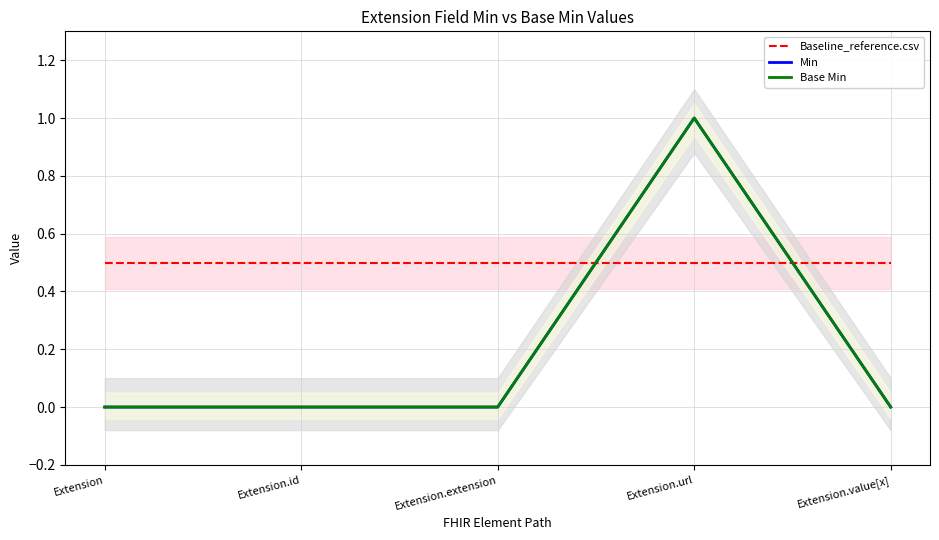

What position from the right is Extension.value[x]?

1